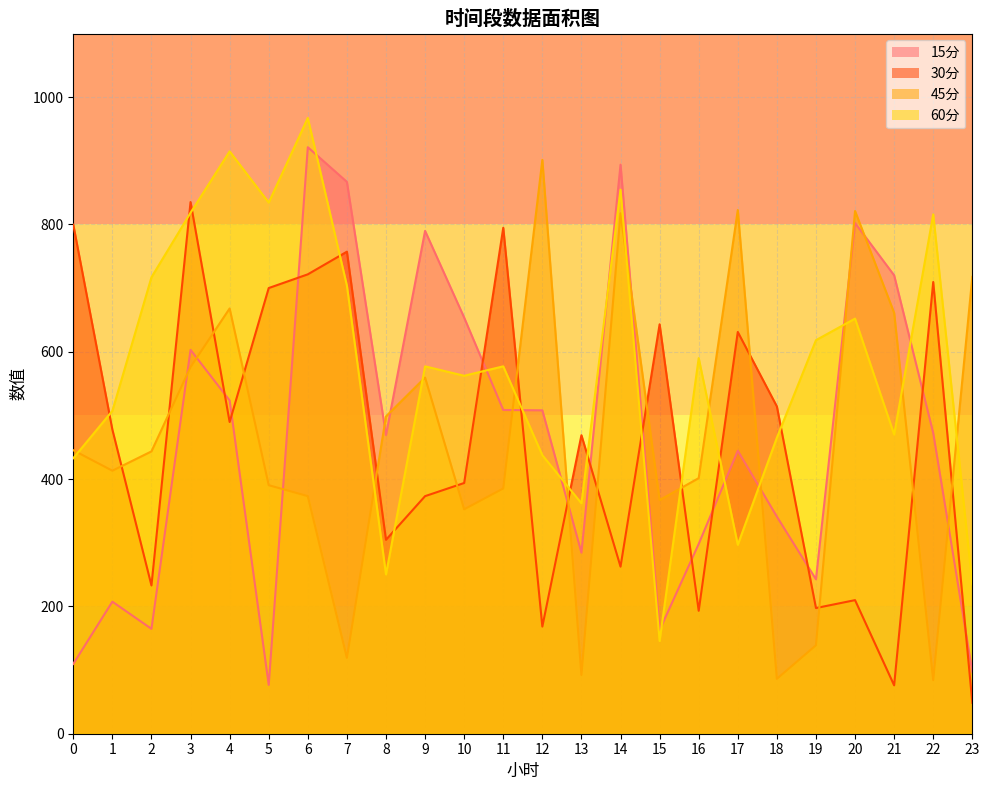

At how many categories does at least one series exceed 559?

20